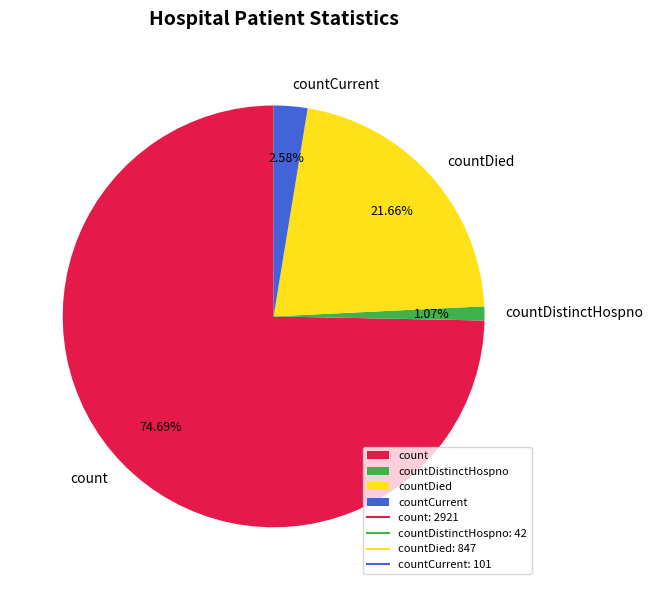

Count the number of slices in the pie.

4